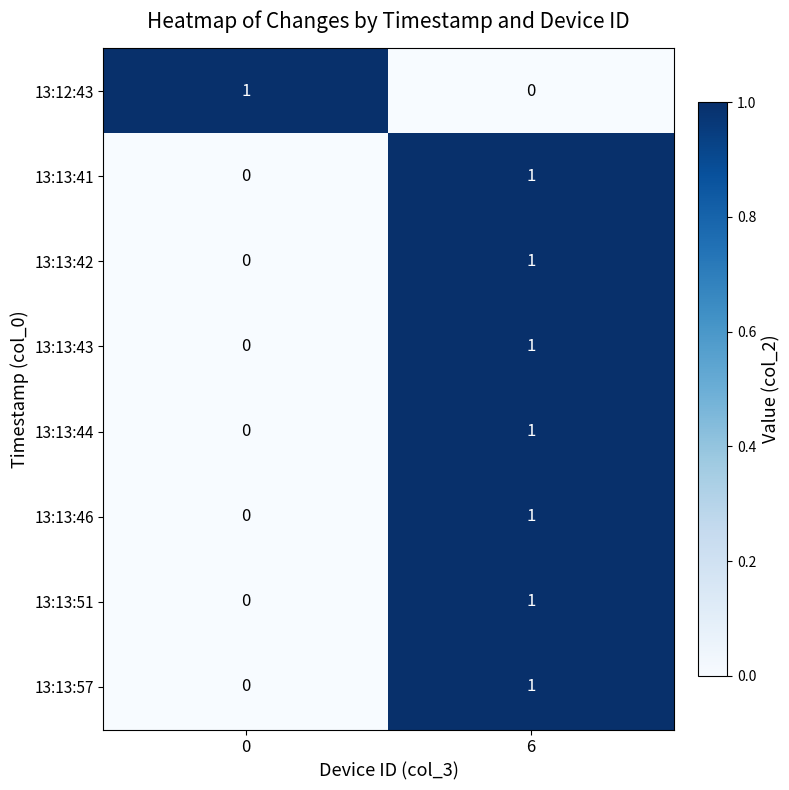

At which label does 13:13:41 reach its peak?

6